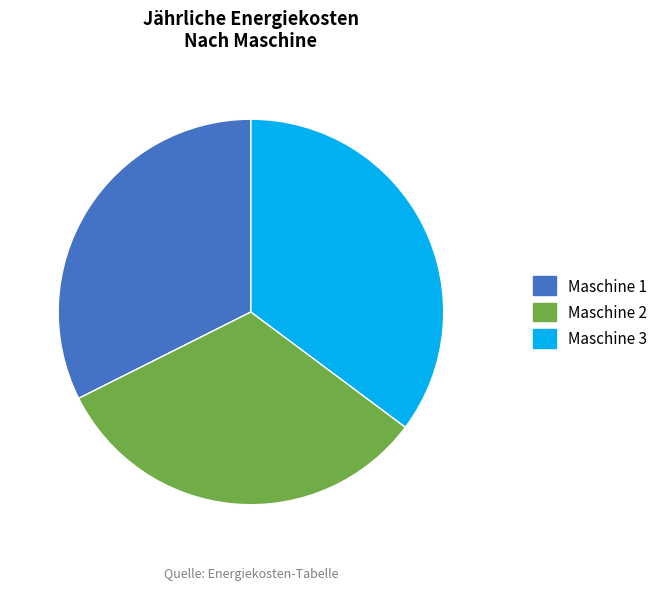

What is the largest slice in the pie chart?

Maschine 3